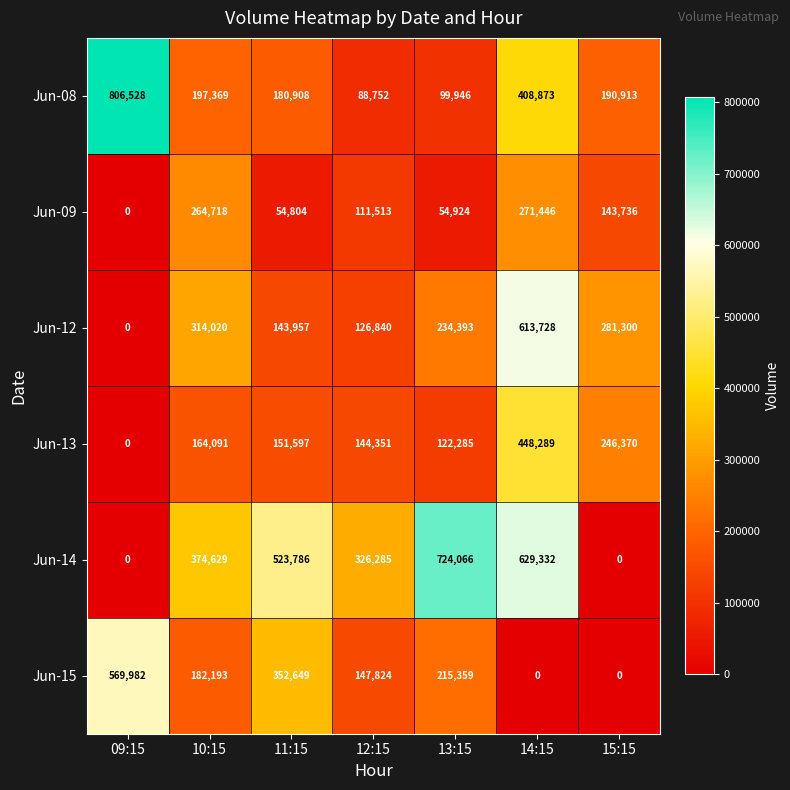

Is it true that Jun-08 equals 408873 at 14:15?

True